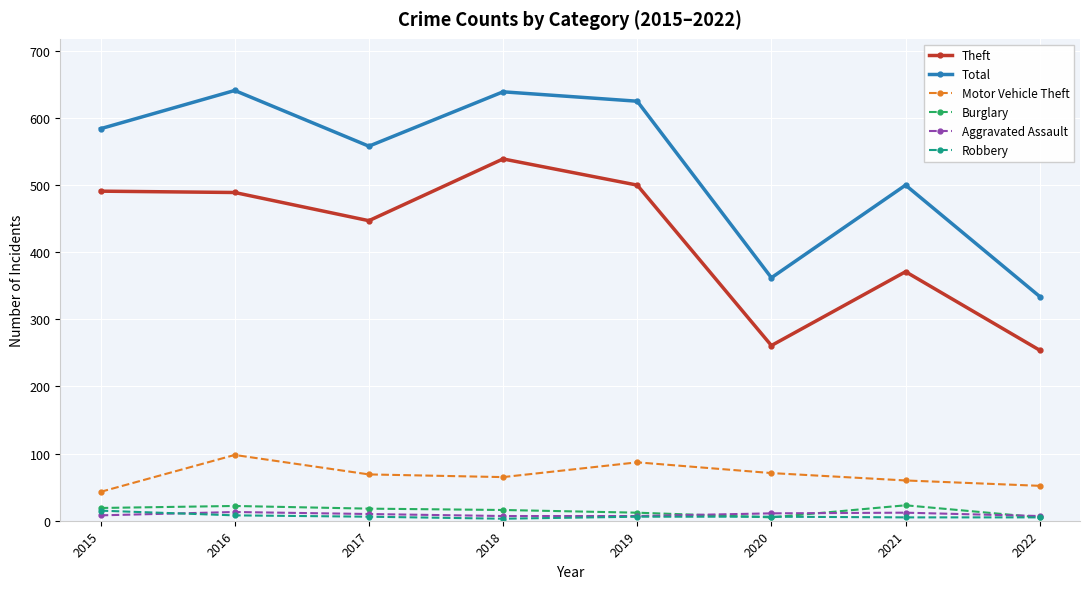

Is this an area chart (filled region under the line)?

No